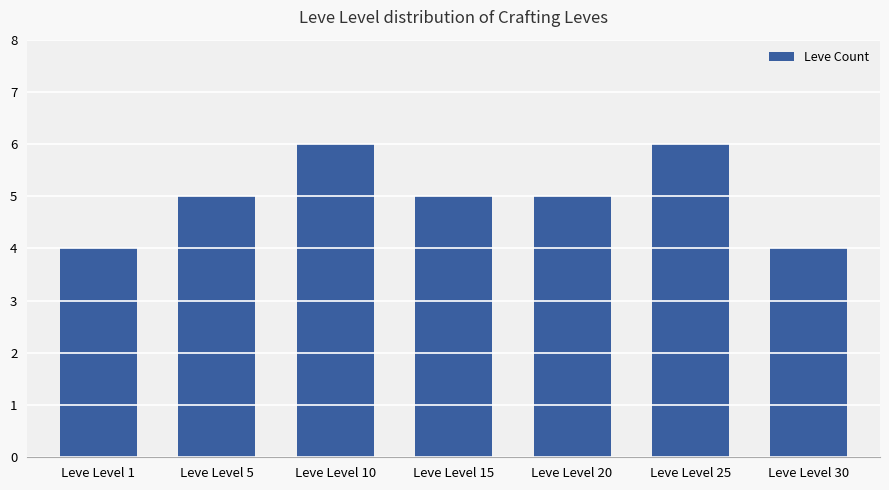

What is the sum of the values at Leve Level 1 and Leve Level 20?

9